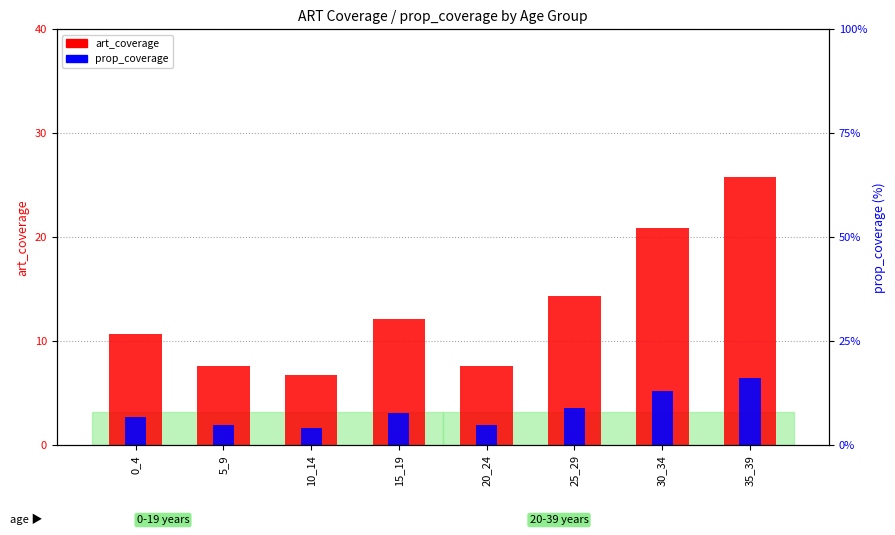

Which series has the largest range (max minus min)?

art_coverage